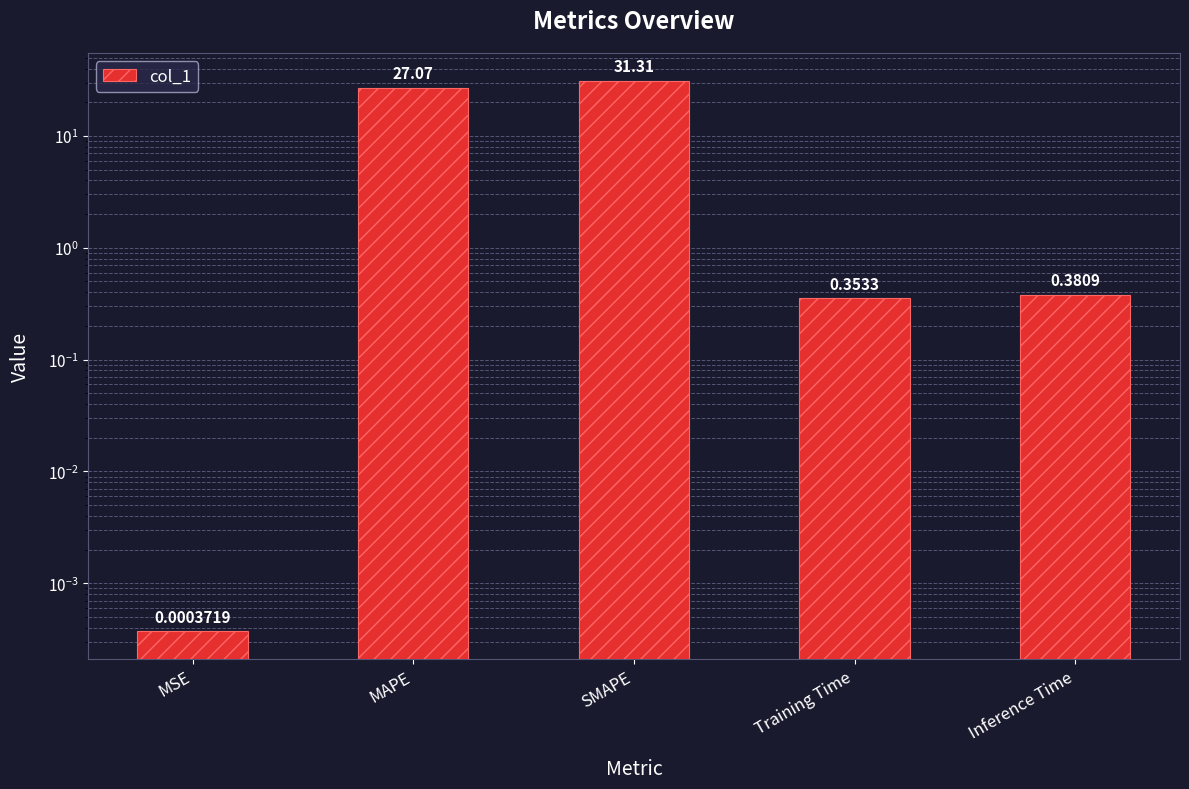

What is the greatest value displayed?

31.3